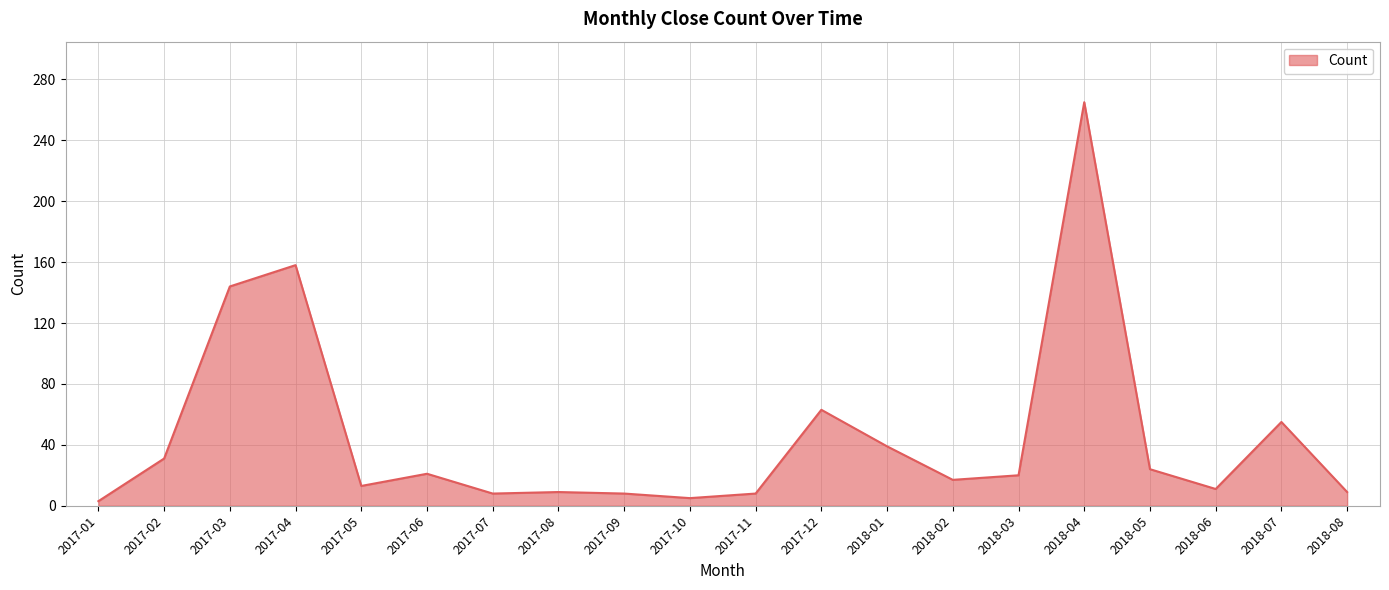

What is the maximum value shown in the chart?

265